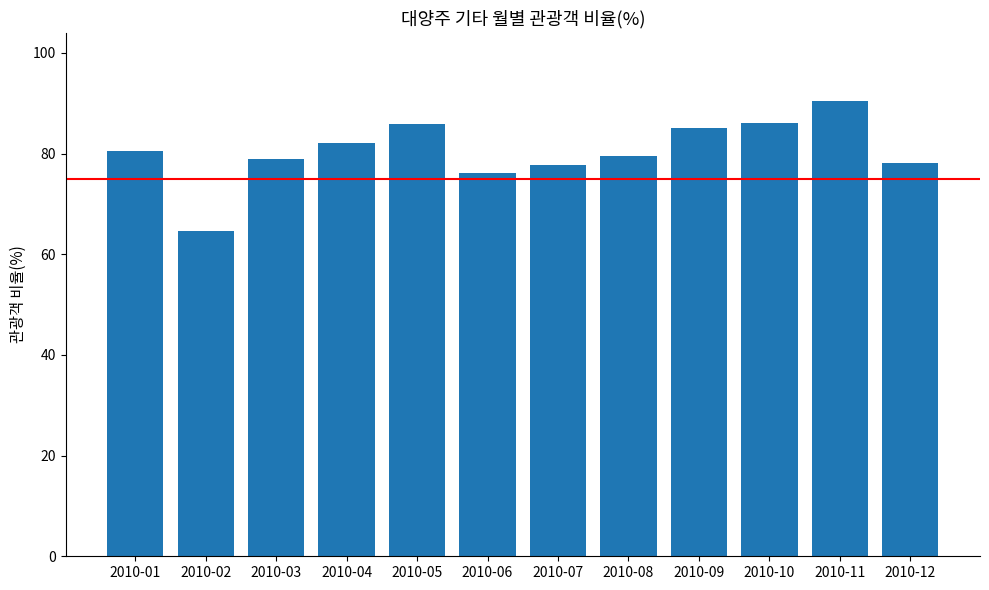

At which label does the data first exceed 80?

2010-01